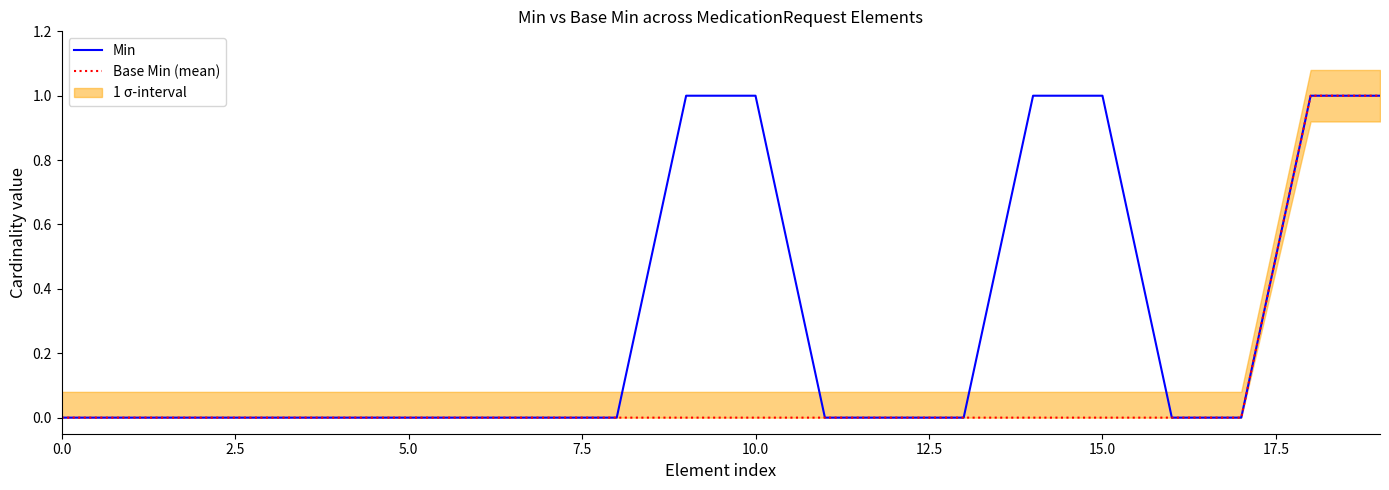

True or false: Base Min (mean) and Min intersect in this chart.

False